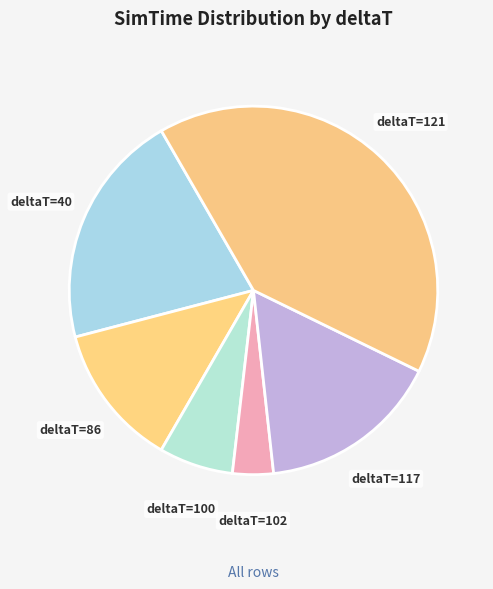

Does deltaT=40 represent more than half of the total?

No